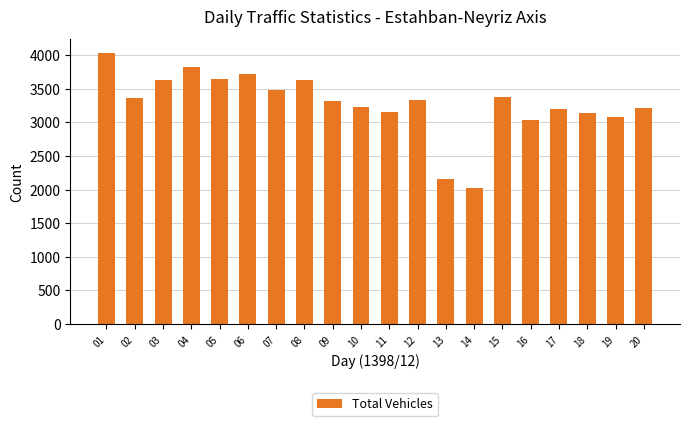

What is the difference between the maximum and minimum values?

2017